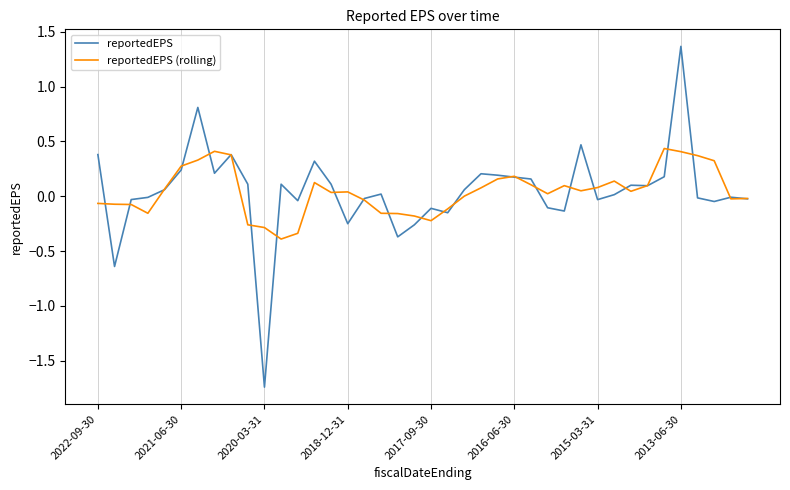

Which series has the largest range (max minus min)?

reportedEPS